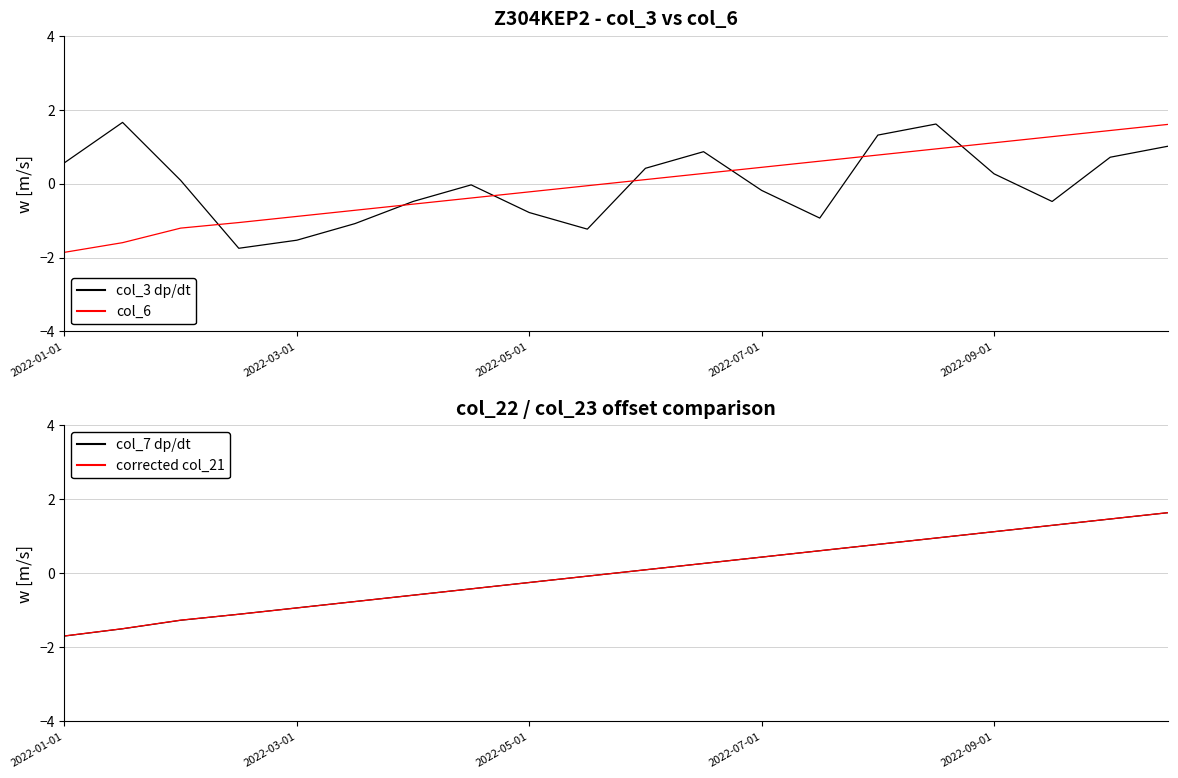

What is the highest value of the col_21 (corrected) series?

1.6